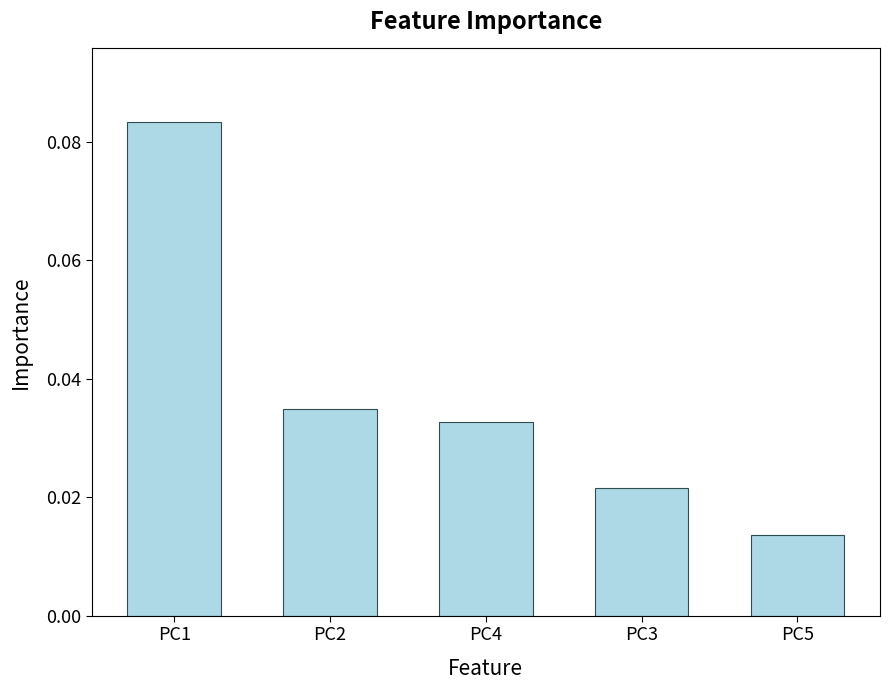

Rank the categories by value from highest to lowest.

PC1, PC2, PC4, PC3, PC5